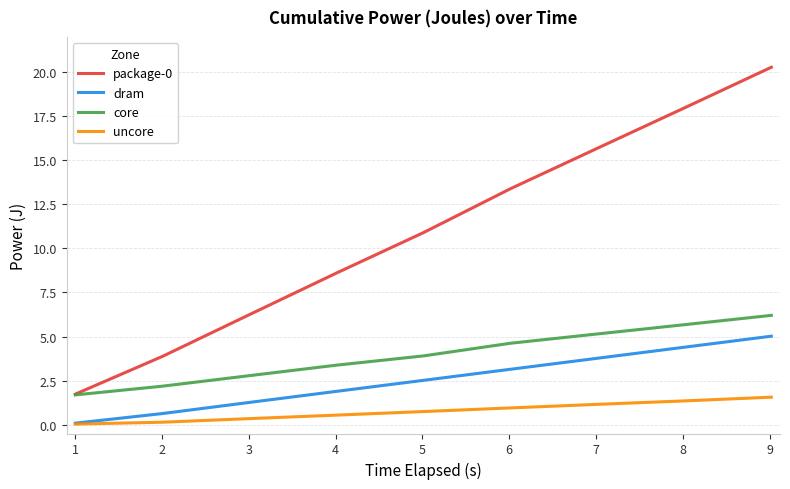

What is the greatest value displayed?

20.3